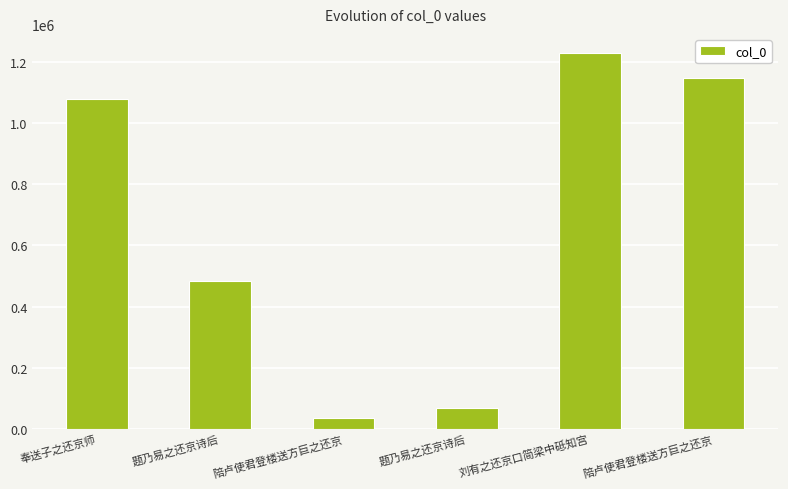

What is the greatest value displayed?

1229905